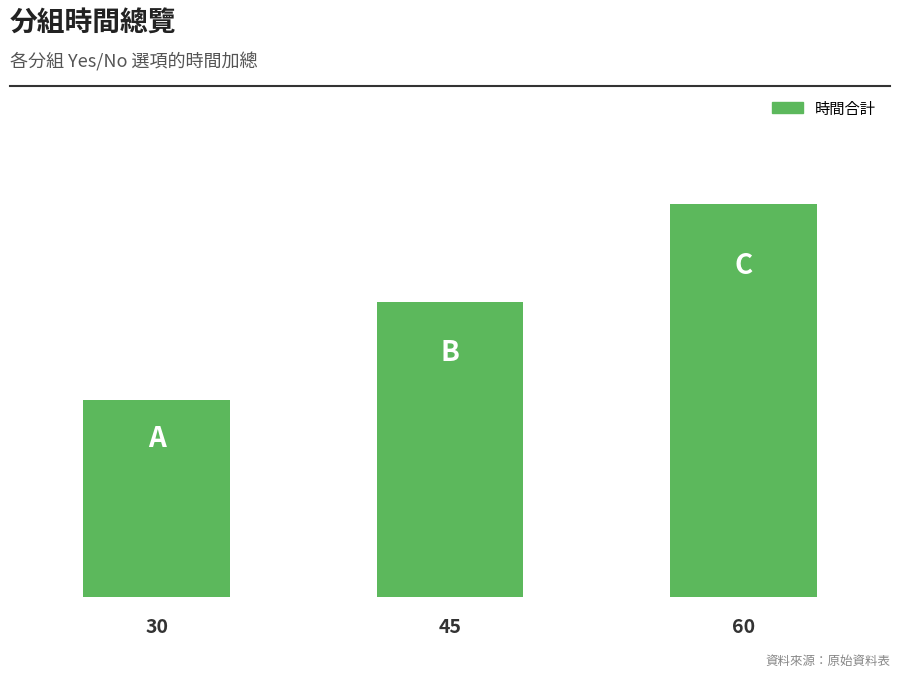

What is the difference between the maximum and minimum values?

30